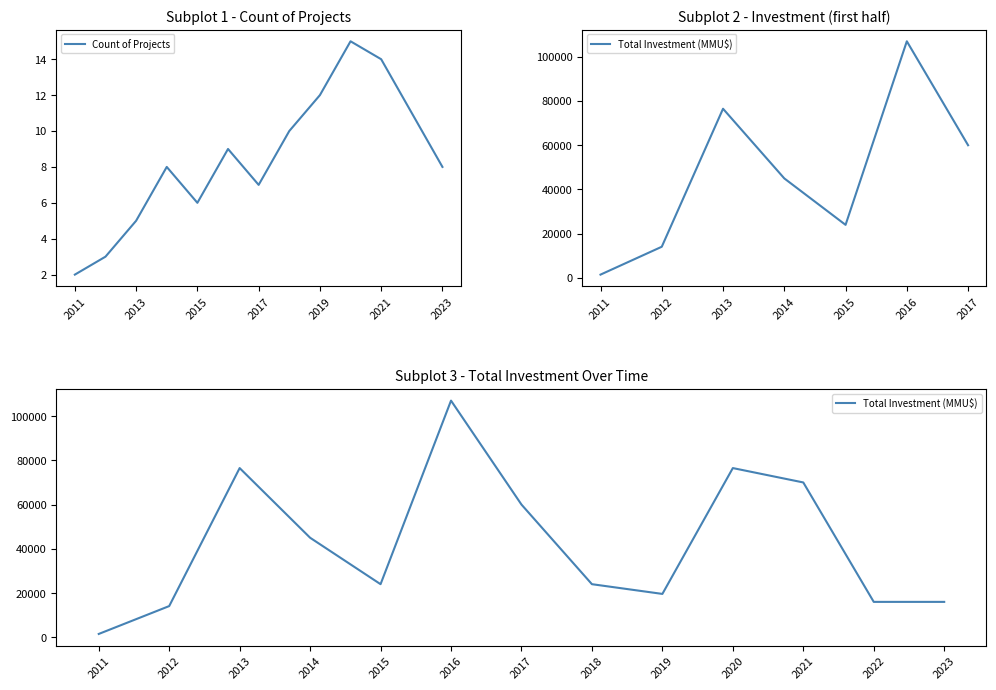

What value does the Count of Projects series have at 2019?

12